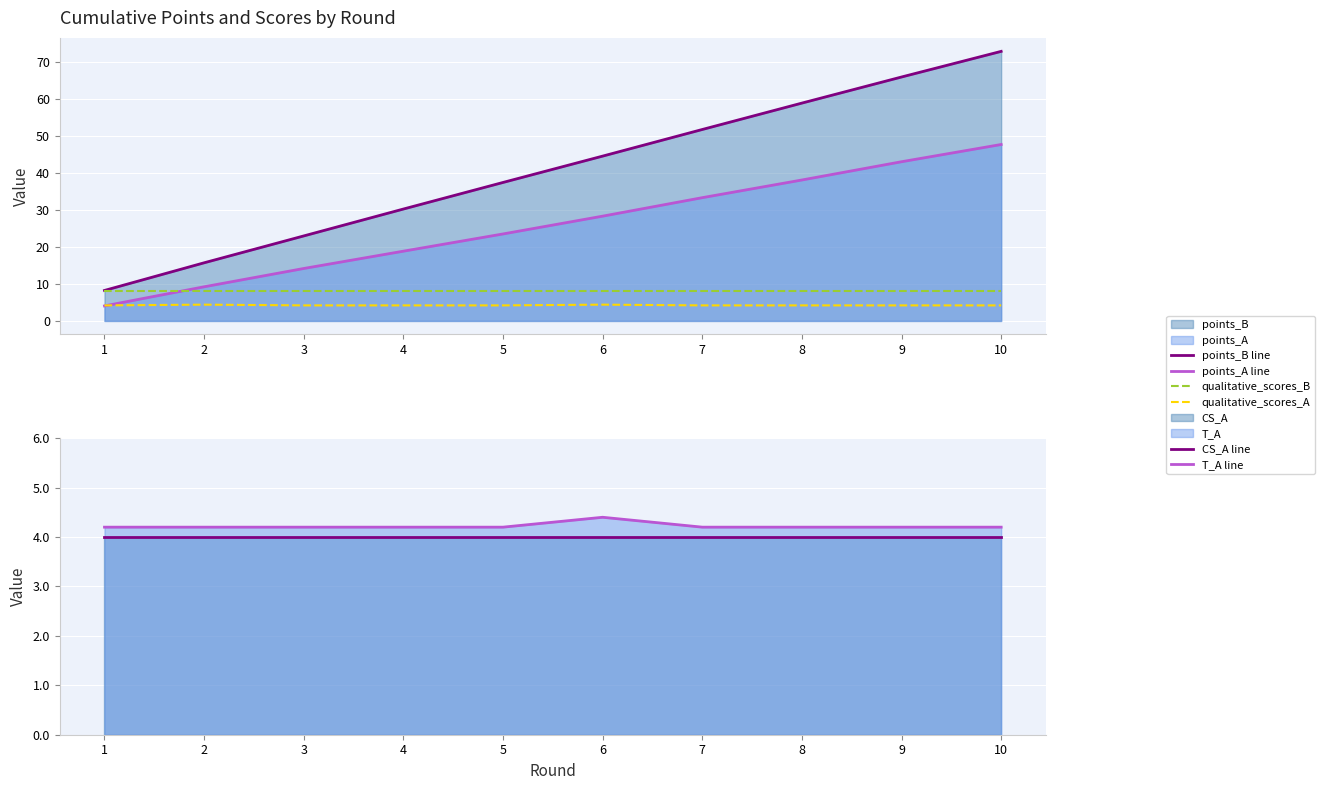

How many lines are shown in the chart?

6